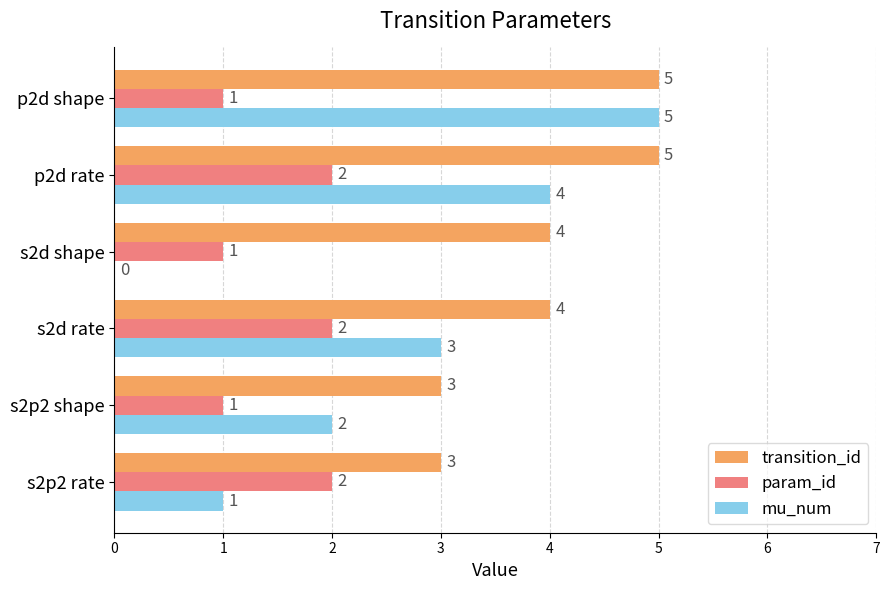

Which series has the largest range (max minus min)?

mu_num